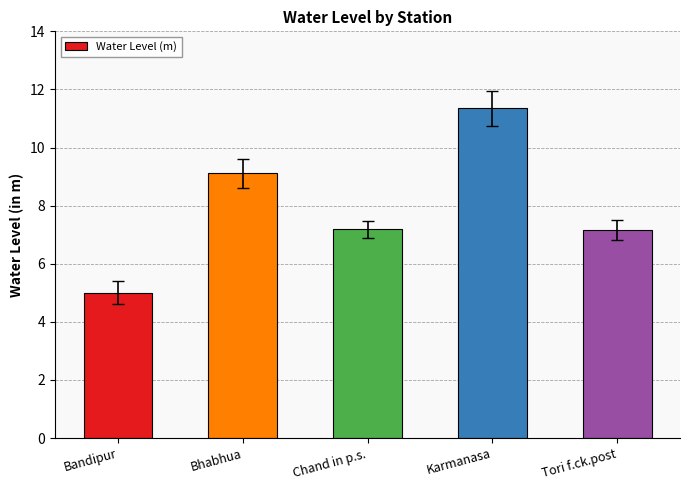

Which label corresponds to the largest value in the chart?

Karmanasa